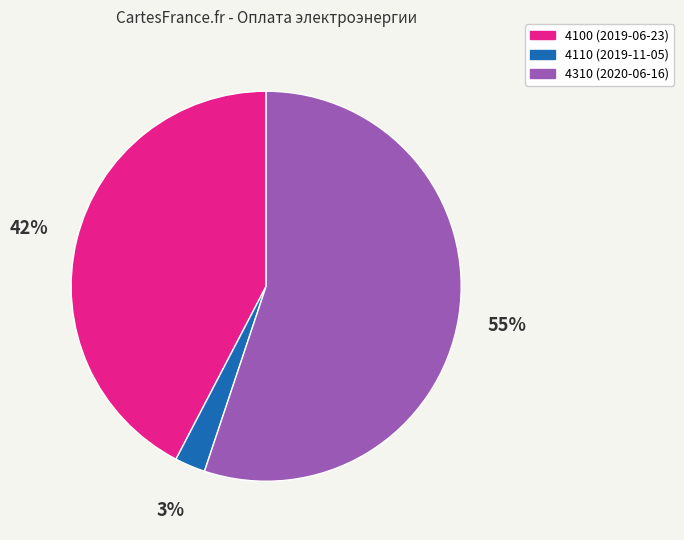

Is the sum of 4310 (2020-06-16) and 4110 (2019-11-05) greater than half?

Yes